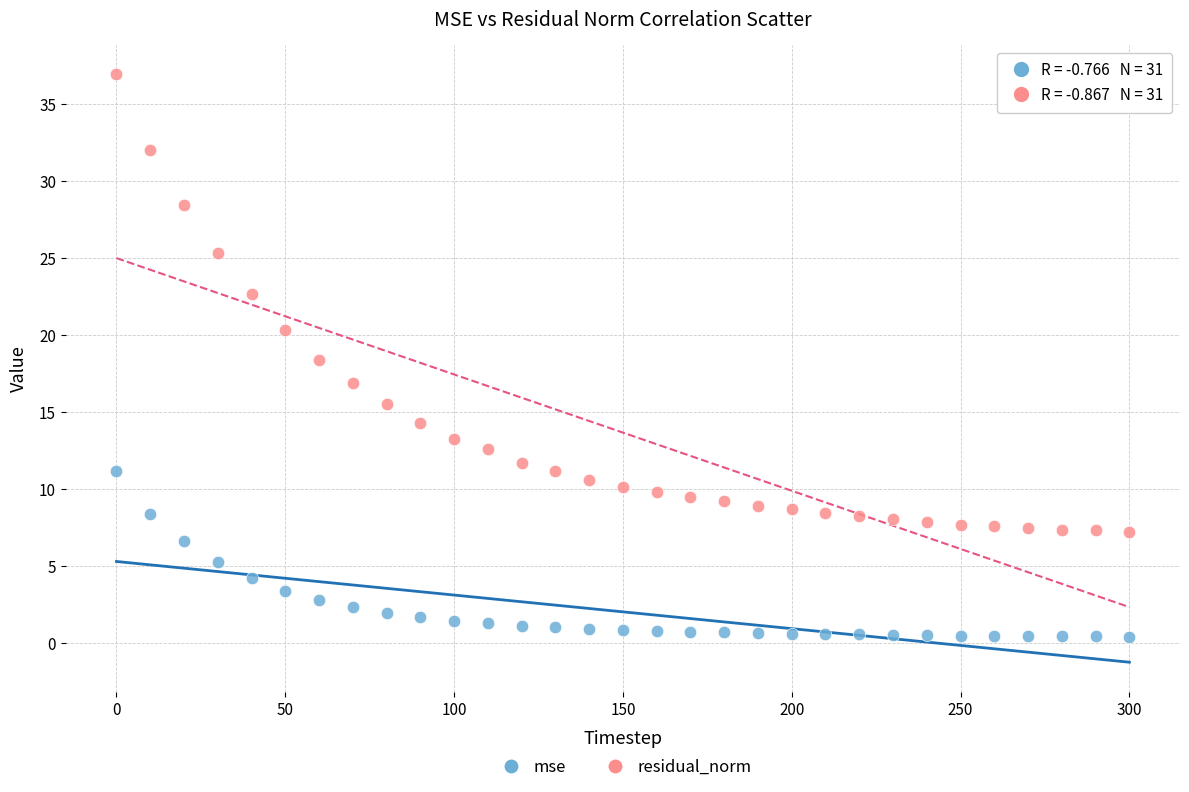

What are all the series names shown in the legend?

mse, residual_norm